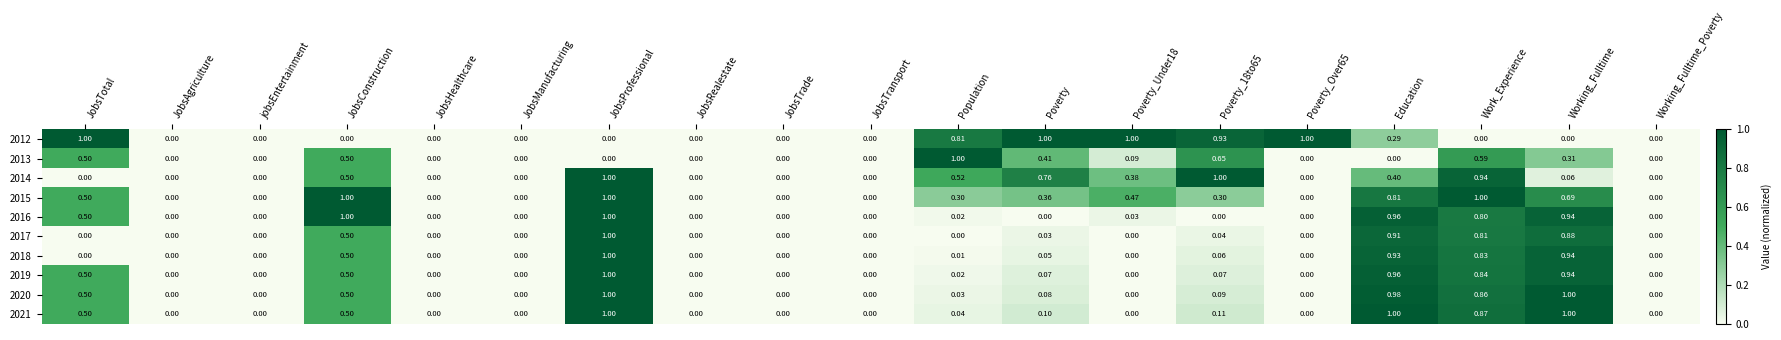

Which category has the highest value in the 2018 series?

JobsProfessional